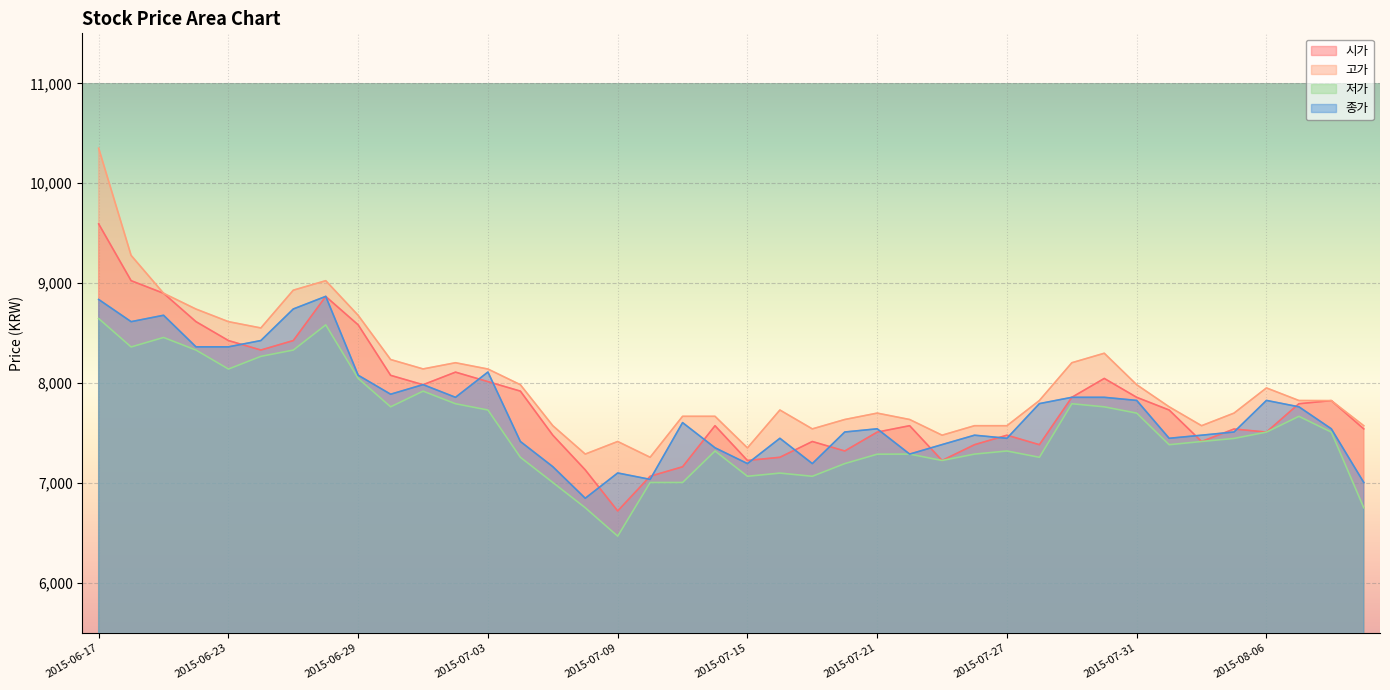

Where is the first local minimum for 시가?

2015-06-24